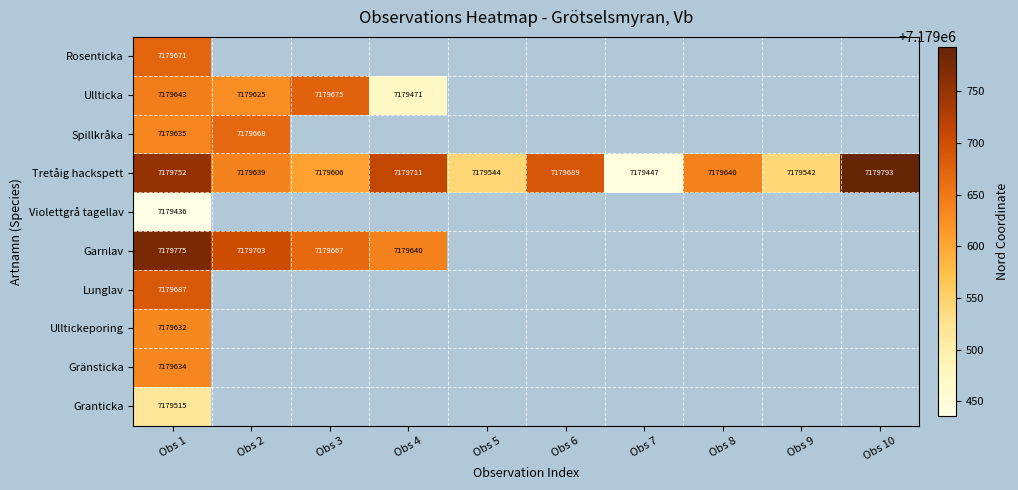

What is the difference between the Tretåig hackspett values at Obs 4 and Obs 7?

264